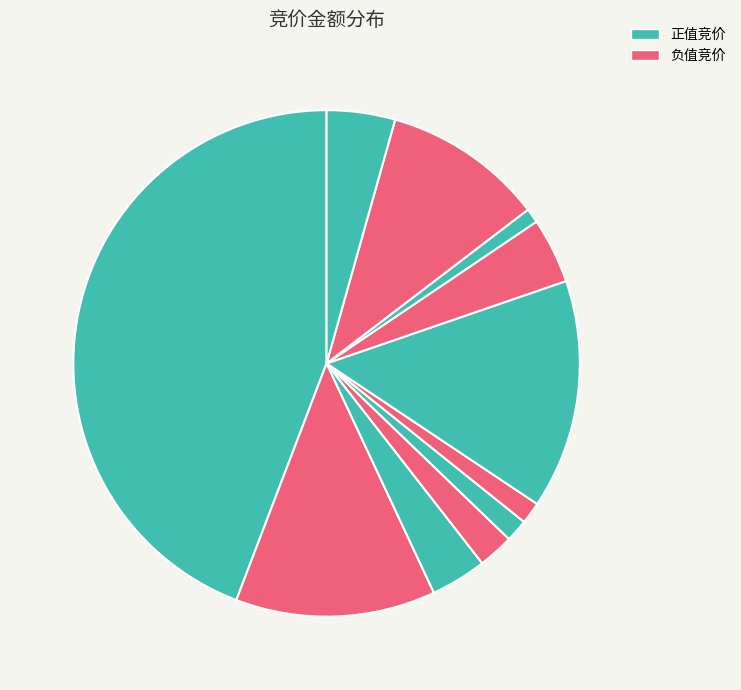

Count the number of slices in the pie.

11